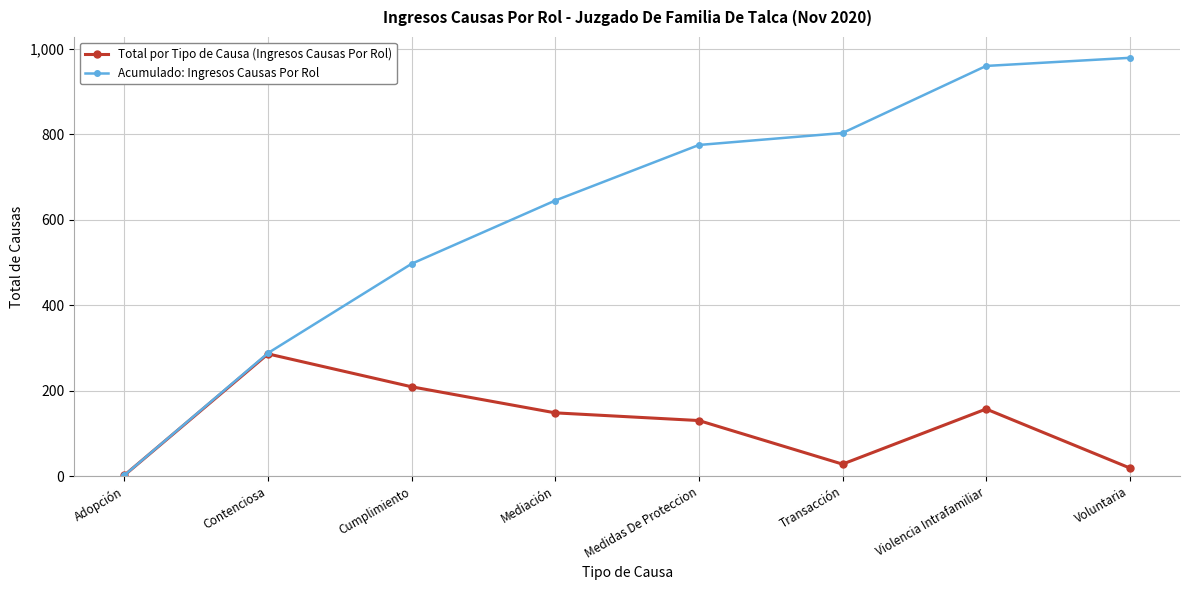

Rank the categories by Total por Tipo de Causa (Ingresos Causas Por Rol) value from lowest to highest.

Adopción, Voluntaria, Transacción, Medidas De Proteccion, Mediación, Violencia Intrafamiliar, Cumplimiento, Contenciosa